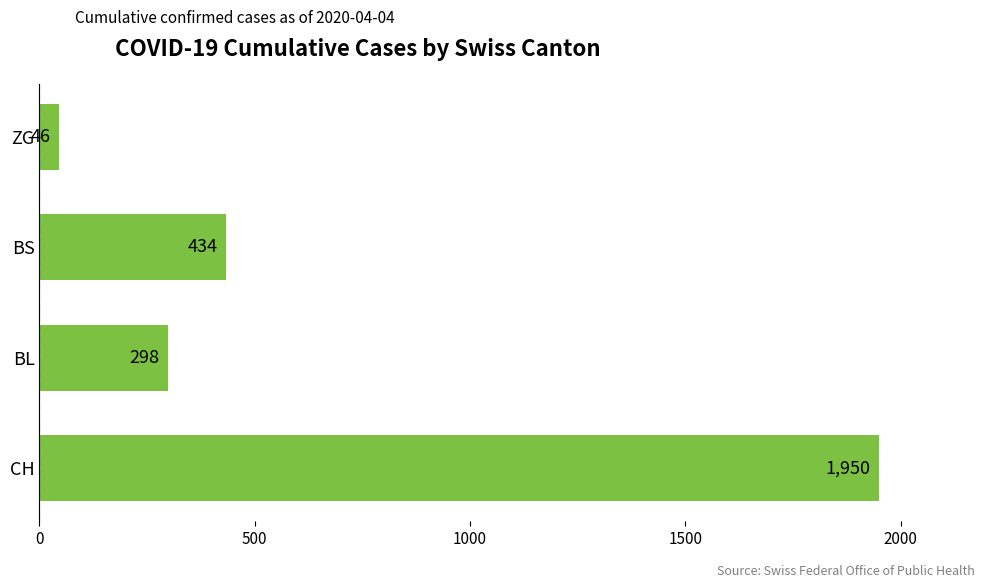

Rank the categories by value from highest to lowest.

CH, BS, BL, ZG